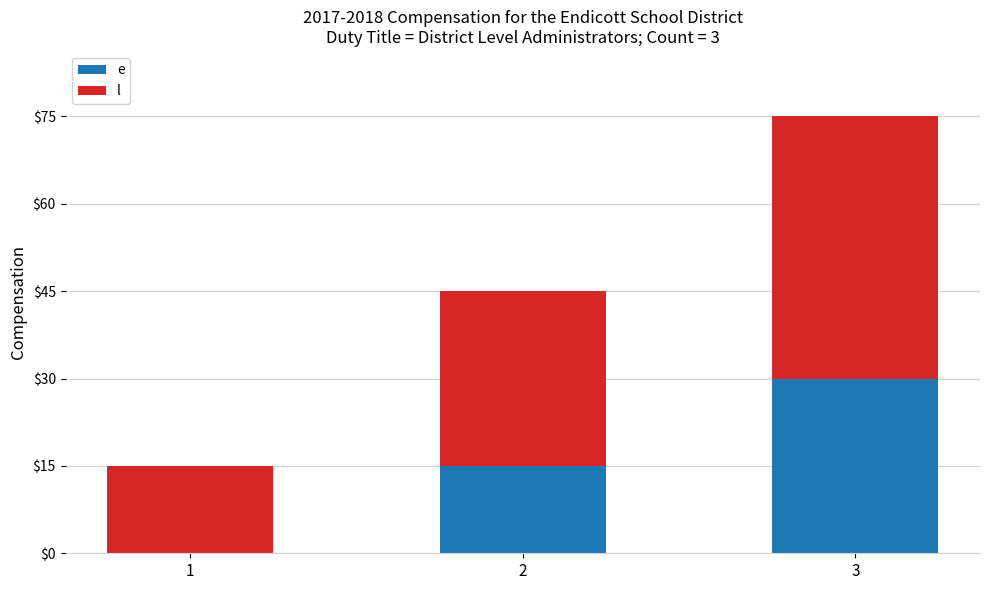

At which category is the sum across all series the highest?

3